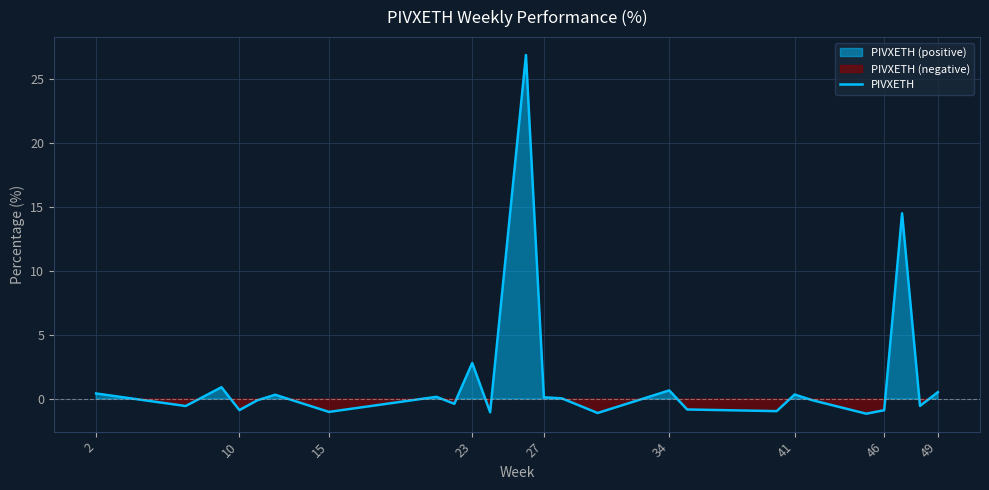

What is the minimum value for PIVXETH?

-1.1